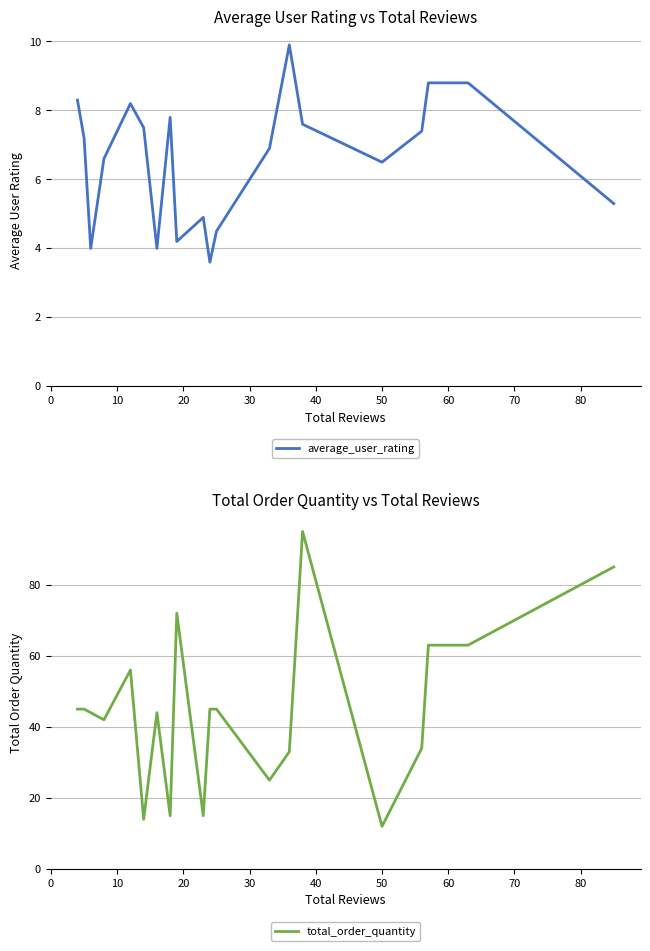

What is the average value of the total_order_quantity series?

45